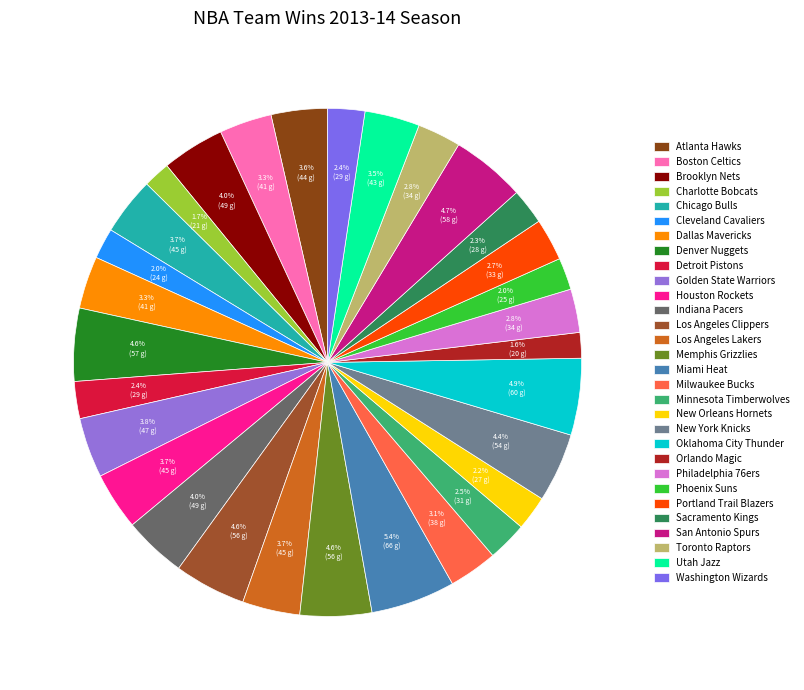

To the nearest percent, what is the difference between the largest and smallest slice percentages?

4%